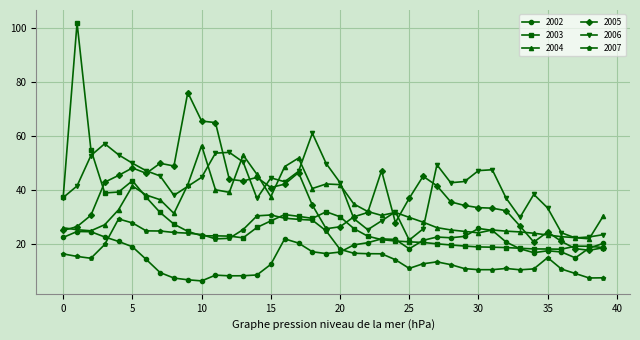

True or false: 2006 has more than 2 interior local peaks.

True